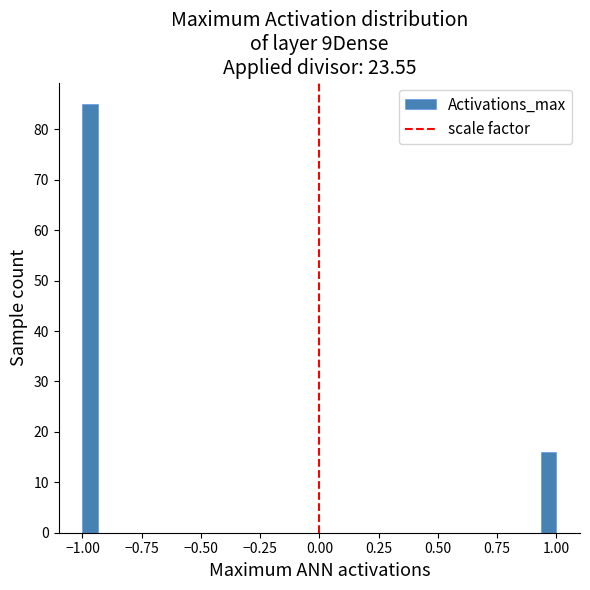

Read against the x-axis, roughly where is the centre of the tallest bar?

-0.95